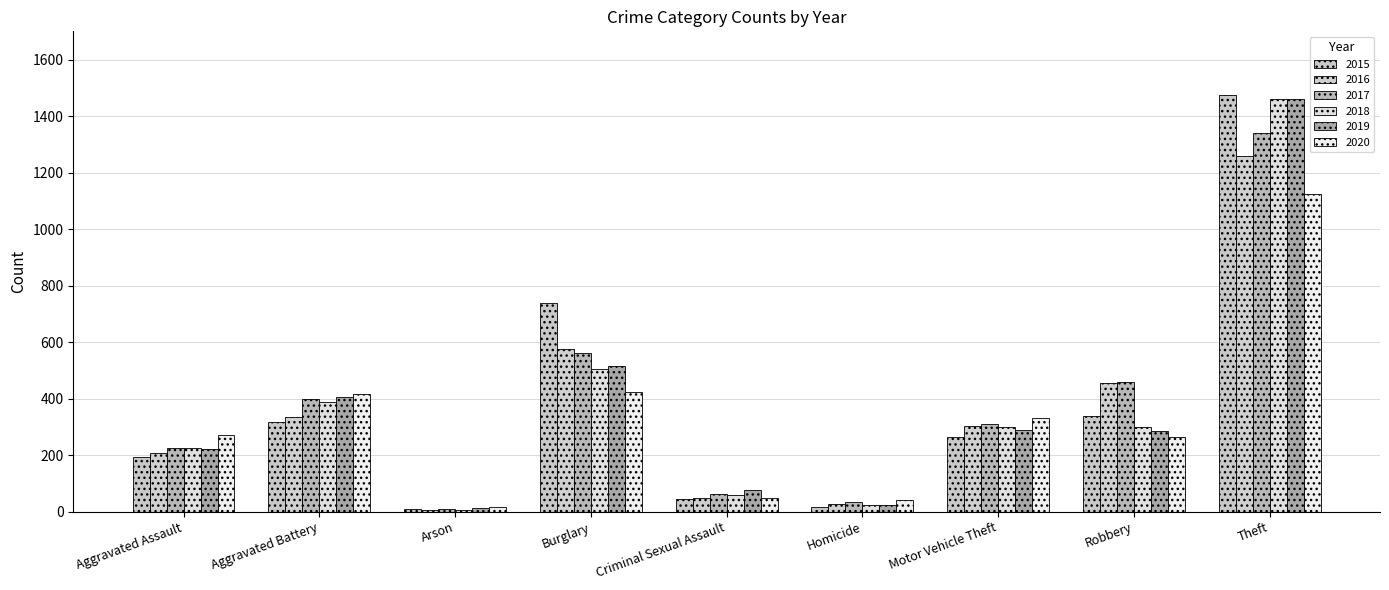

Count the number of data series in this chart.

6